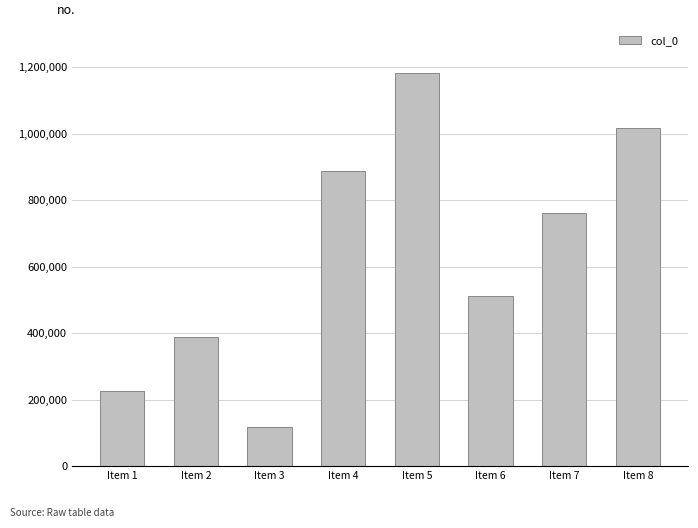

The value at Item 2 is 387949. True or false?

True